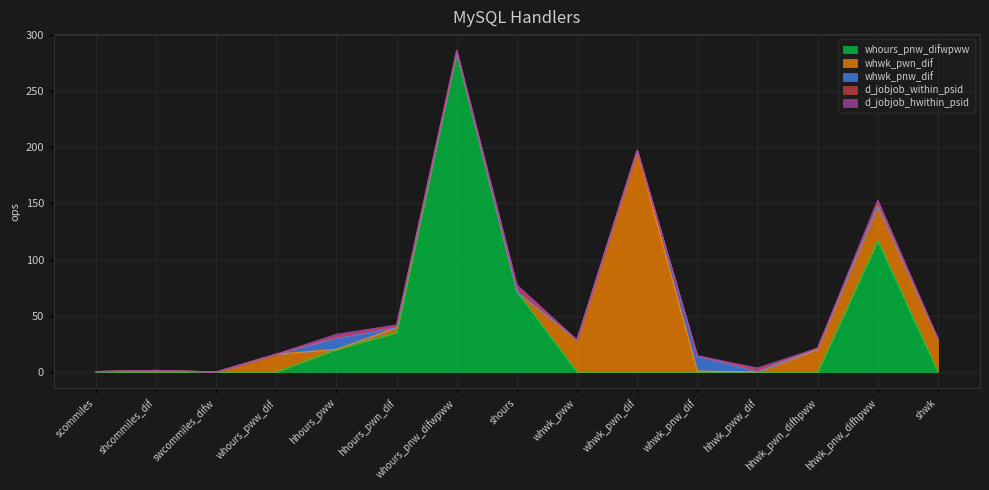

At which category is the sum across all series the highest?

whours_pnw_difwpww